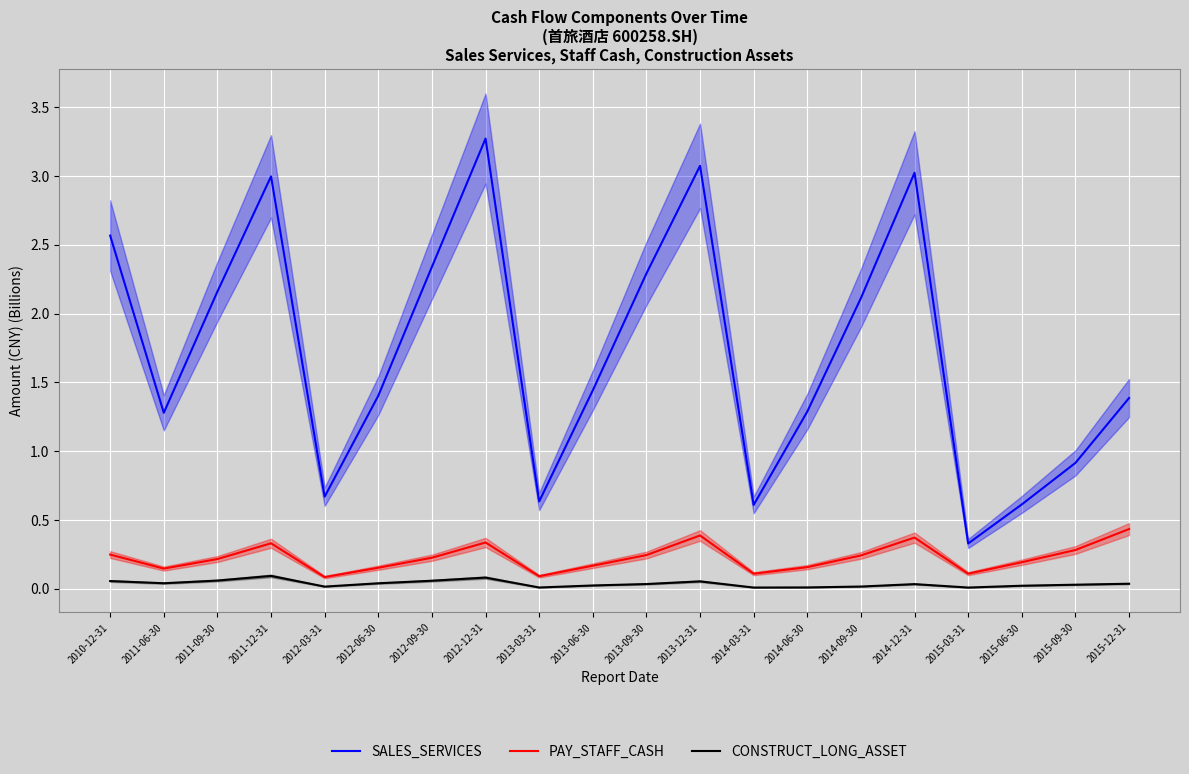

What is the difference between the second highest and second lowest values in the PAY_STAFF_CASH series?

0.3